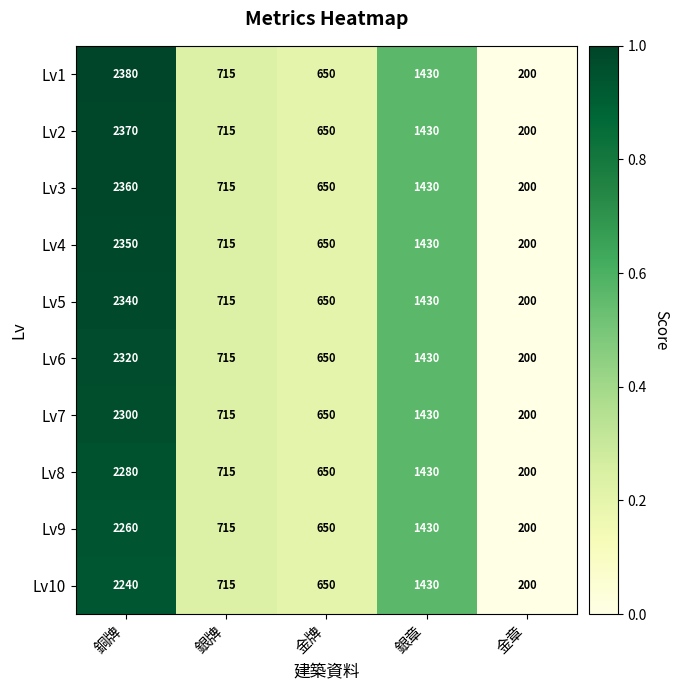

Where does the Lv1 series first go above 715?

銅牌